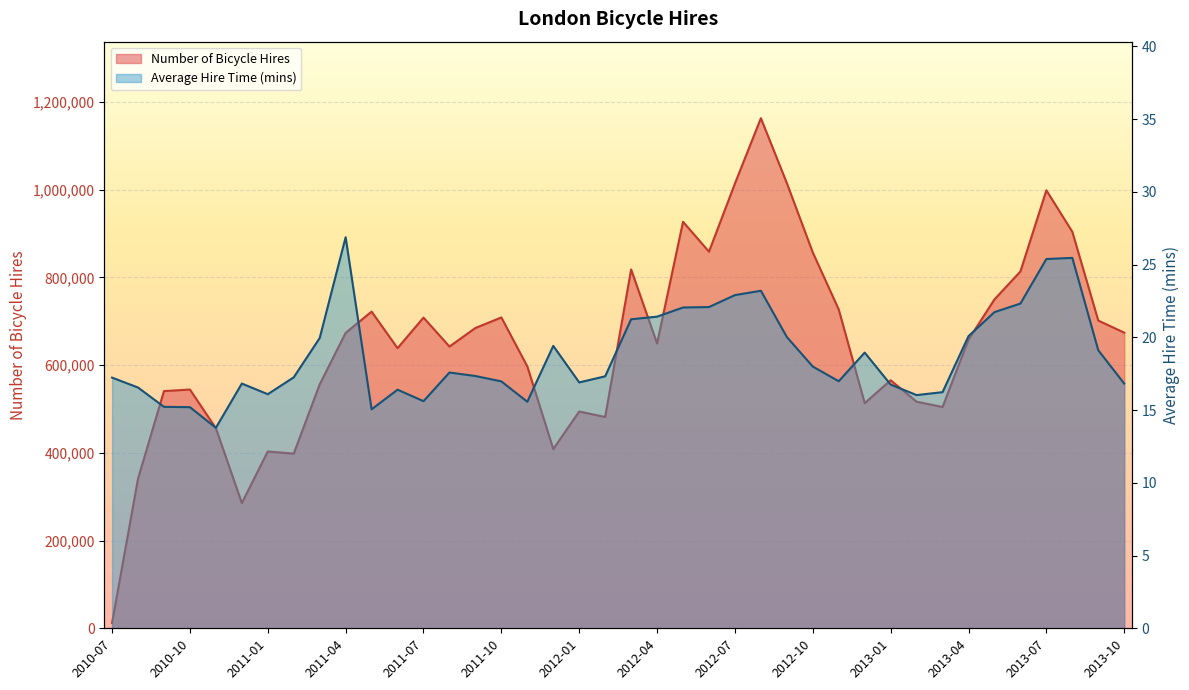

Which has a higher value, 2013-06 or 2013-03?

2013-06